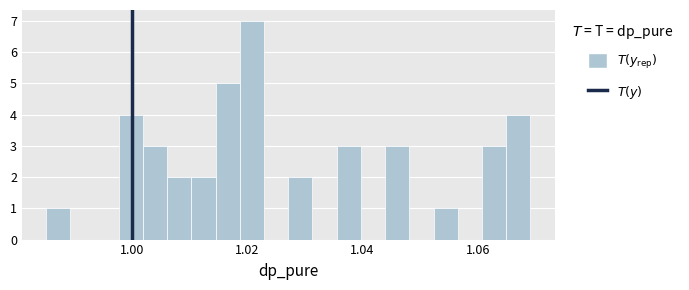

Around what value on the x-axis is the tallest bar? Give the approximate position of its centre, as read against the axis.

1.020